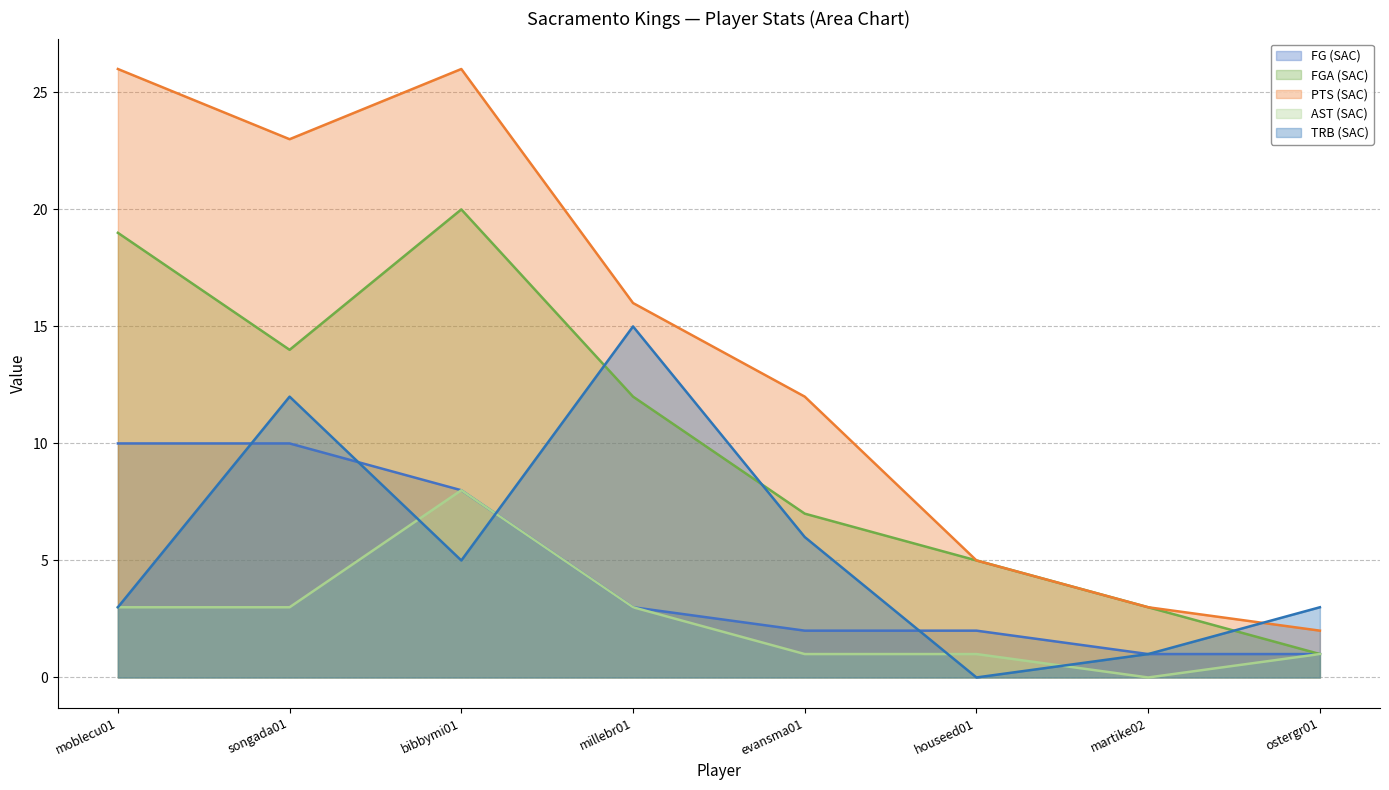

Rank the series by their maximum value, from highest to lowest.

PTS (SAC), FGA (SAC), TRB (SAC), FG (SAC), AST (SAC)